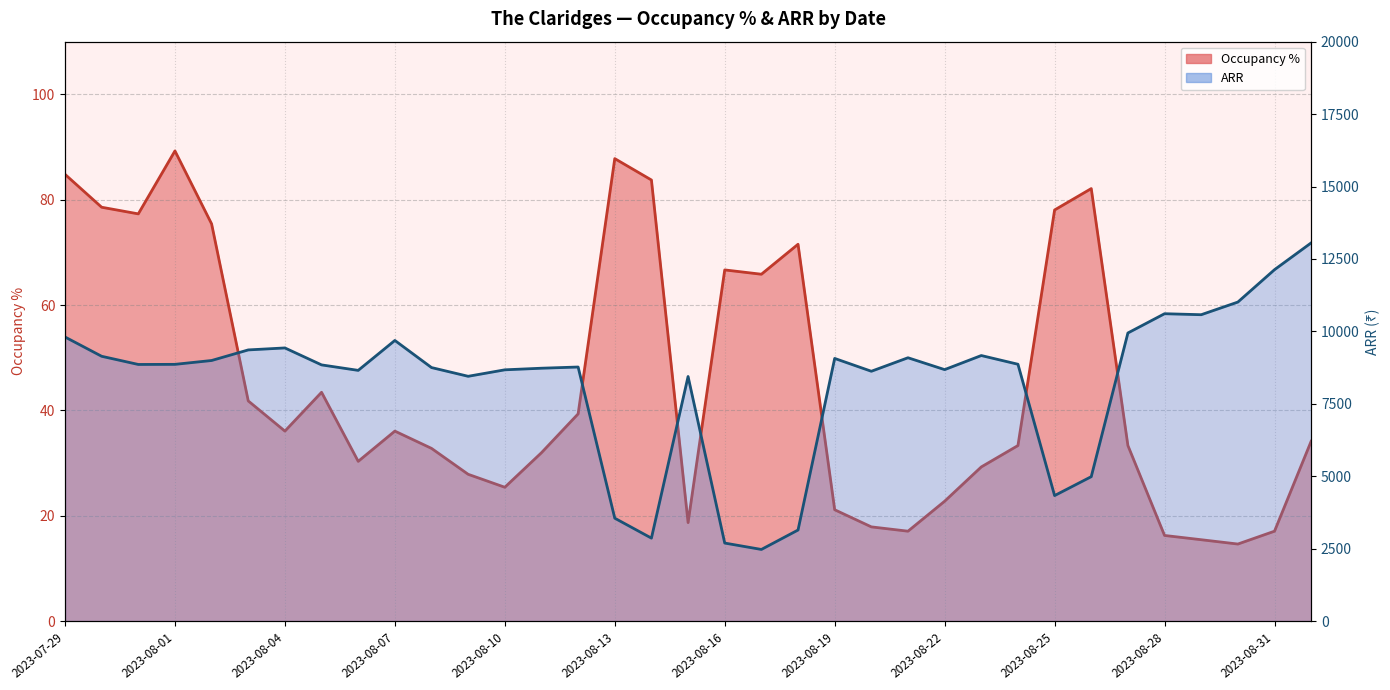

How many series are shown in this chart?

2